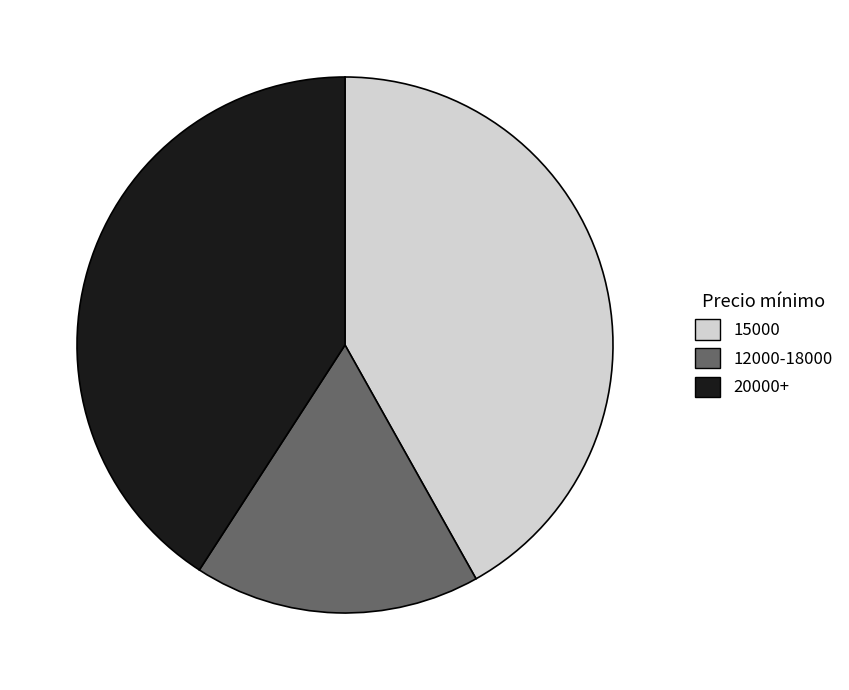

What is the ratio of the value at 20000+ to the value at 12000-18000?

2.4